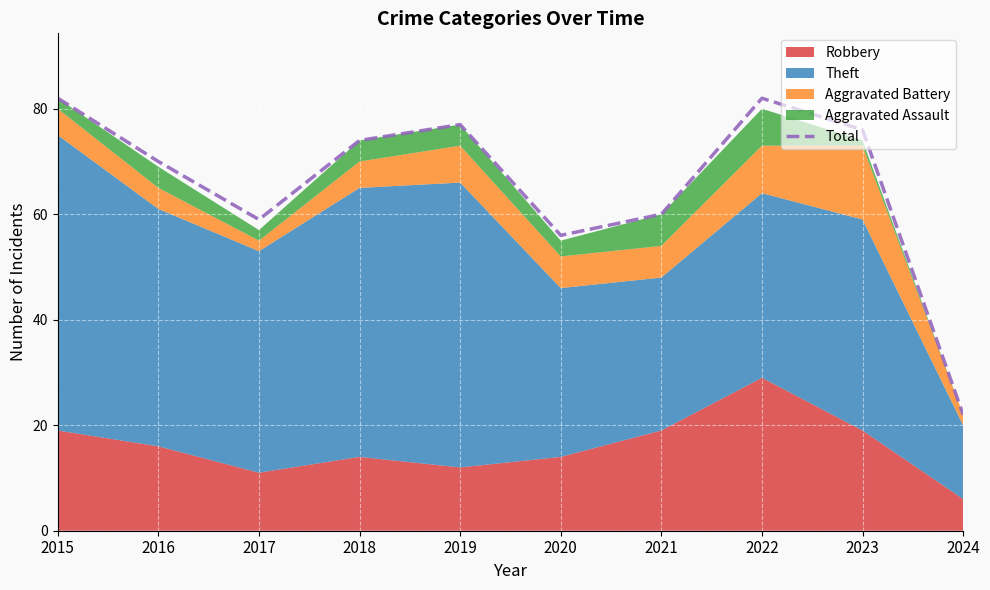

List the labels in order of value, smallest first.

2024, 2020, 2017, 2021, 2016, 2018, 2023, 2019, 2015, 2022